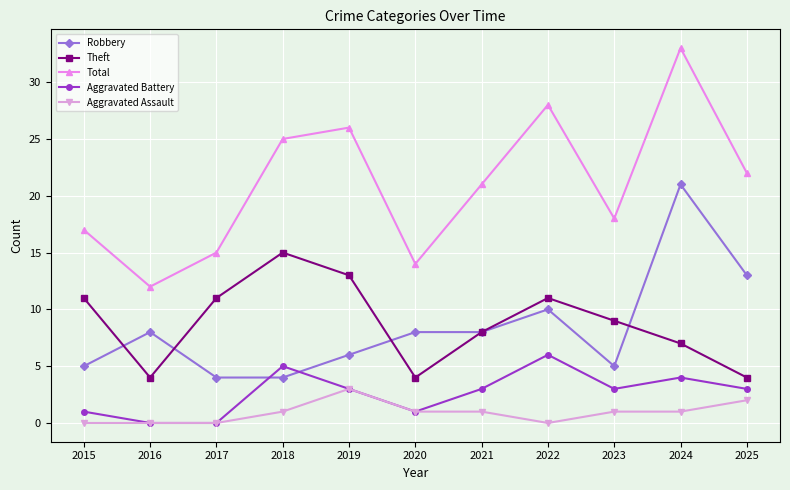

Count the number of categories in the chart.

11